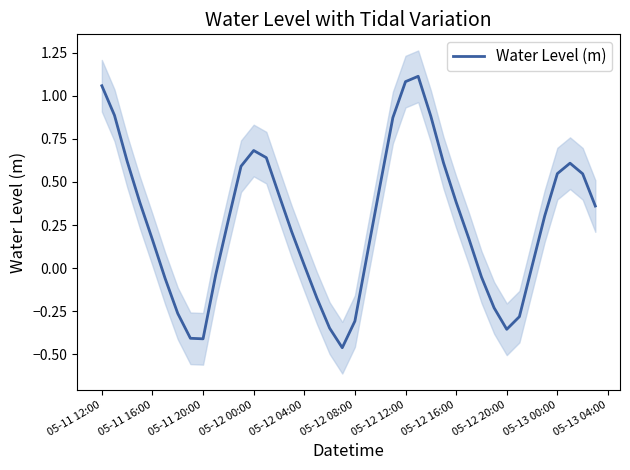

Is it true that Water Level (m) equals -0.3 at 05-12 08:00?

True